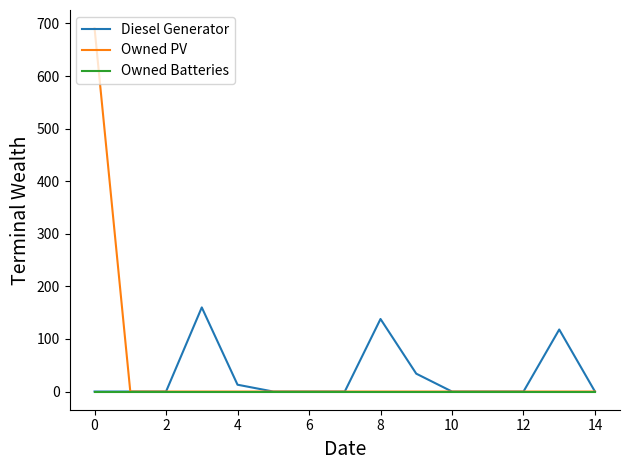

List the series in order of their peak value, lowest first.

Owned Batteries, Diesel Generator, Owned PV